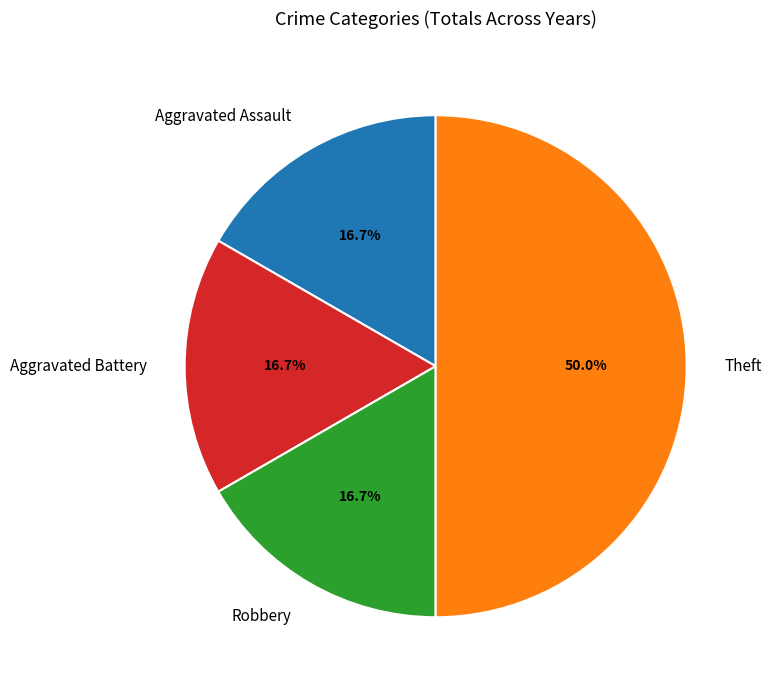

Which category has the biggest portion of the pie?

Theft